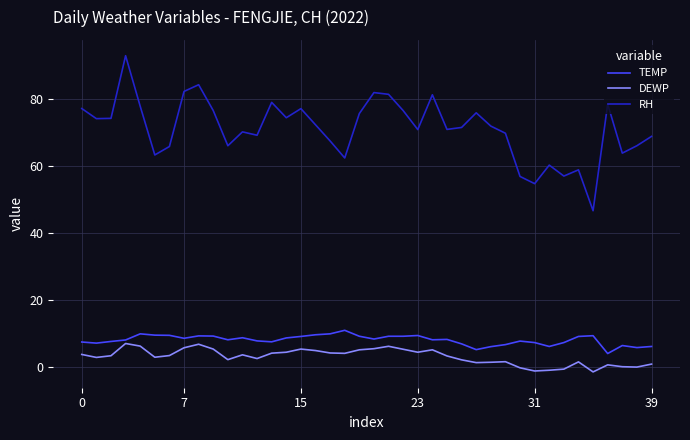

Rank the series by their maximum value, from lowest to highest.

DEWP, TEMP, RH